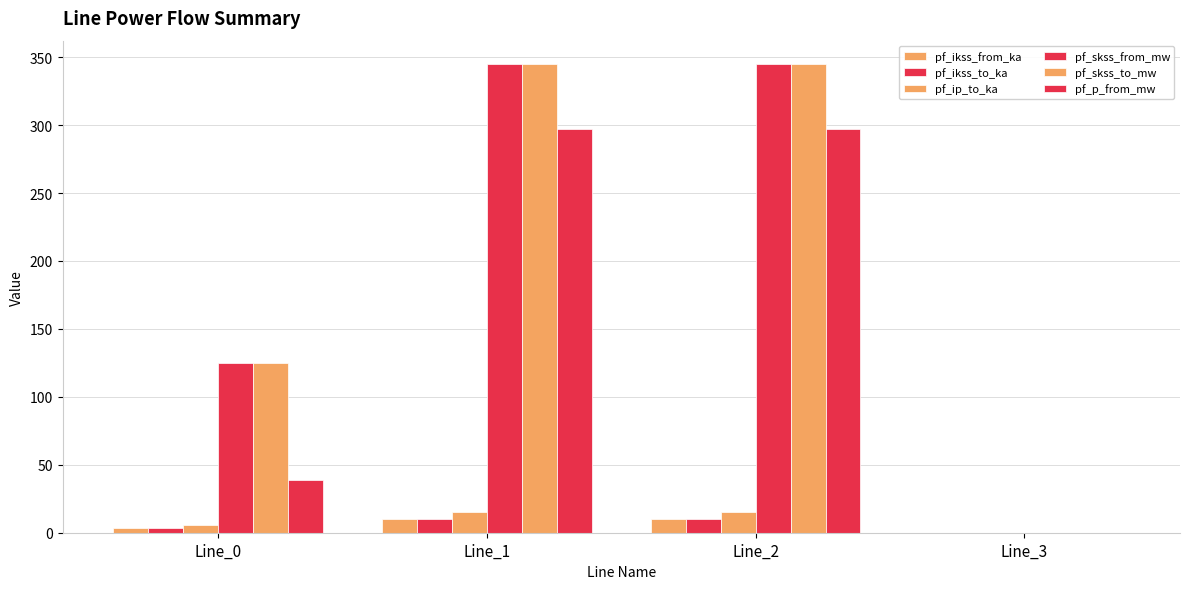

At how many categories does at least one series exceed 58?

3